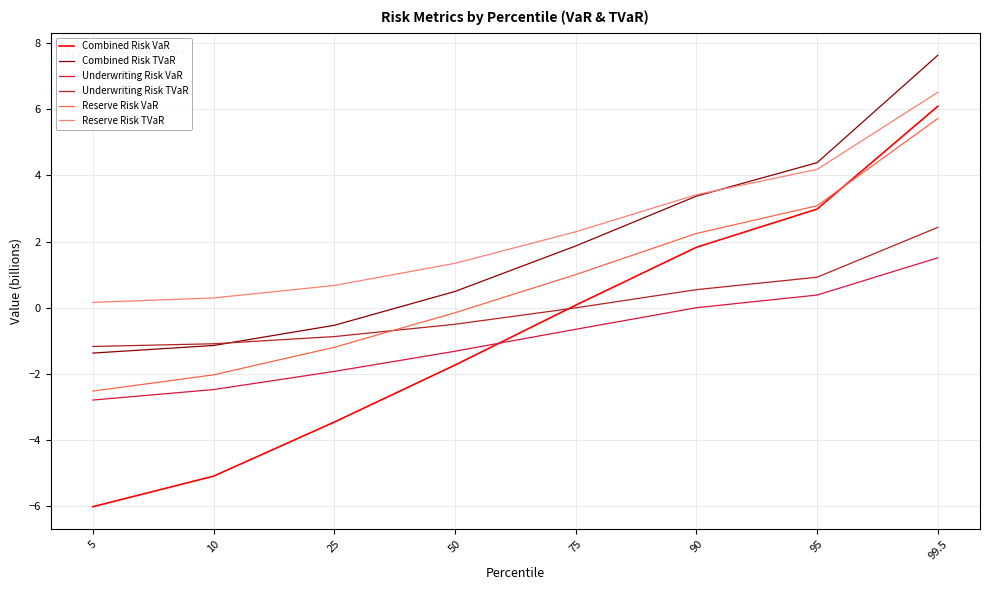

Between 5 and 90, which series saw the biggest shift?

Combined Risk VaR